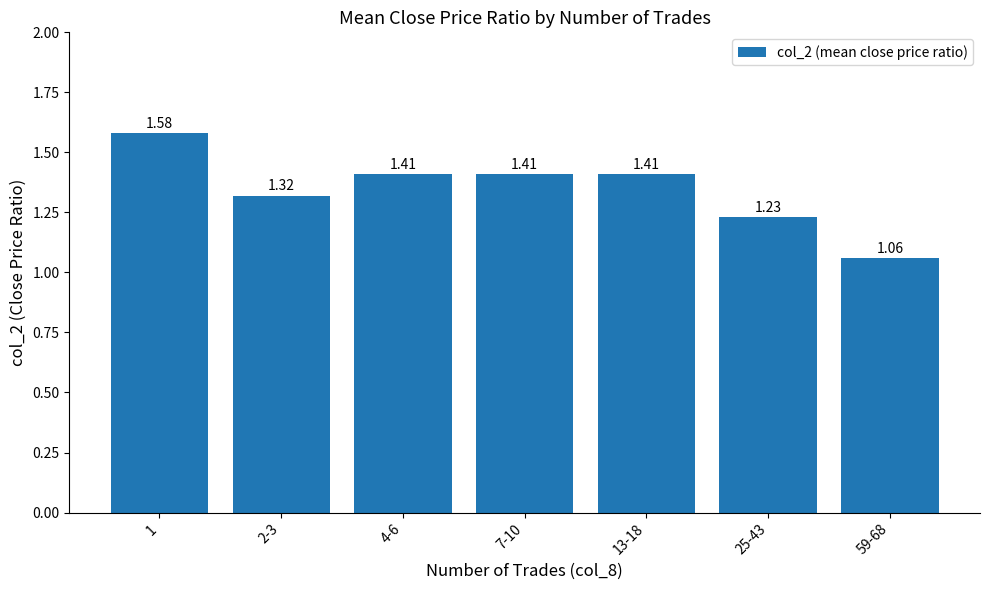

What is the label of the 7th bar from the left?

59-68